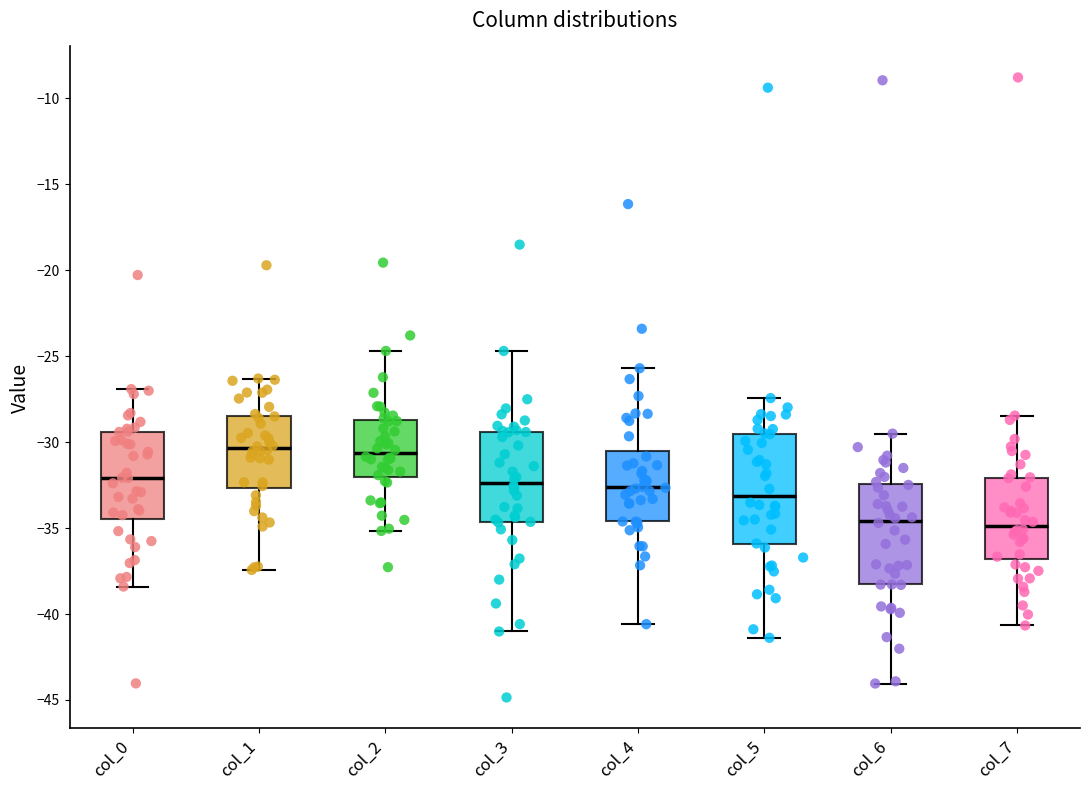

Which box is the tallest, from its lower edge to its upper edge?

col_5